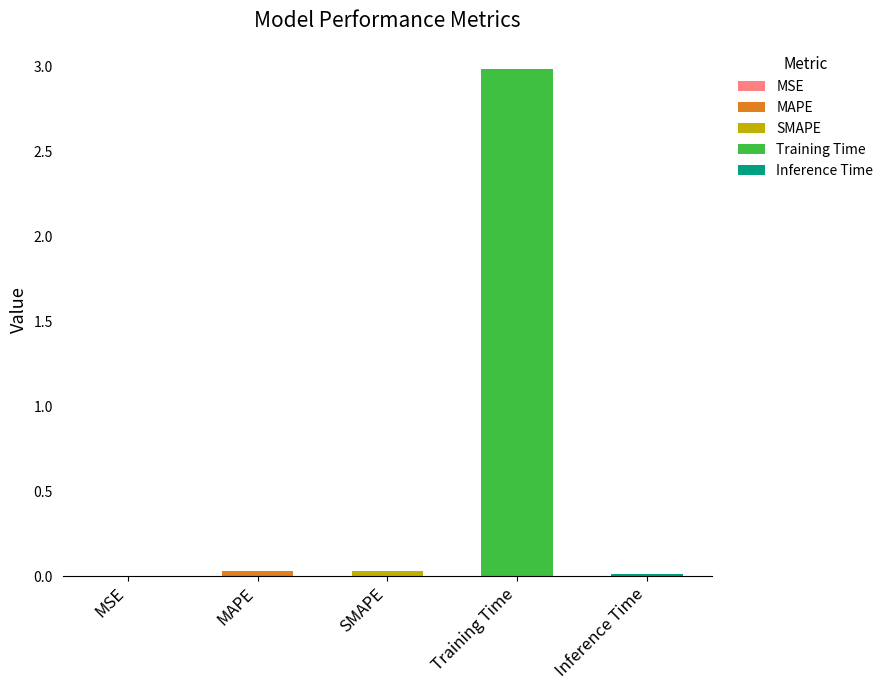

Reading left to right, list all the values displayed in this chart.

MSE=0.0	MAPE=0.0	SMAPE=0.0	Training Time=3.0	Inference Time=0.0